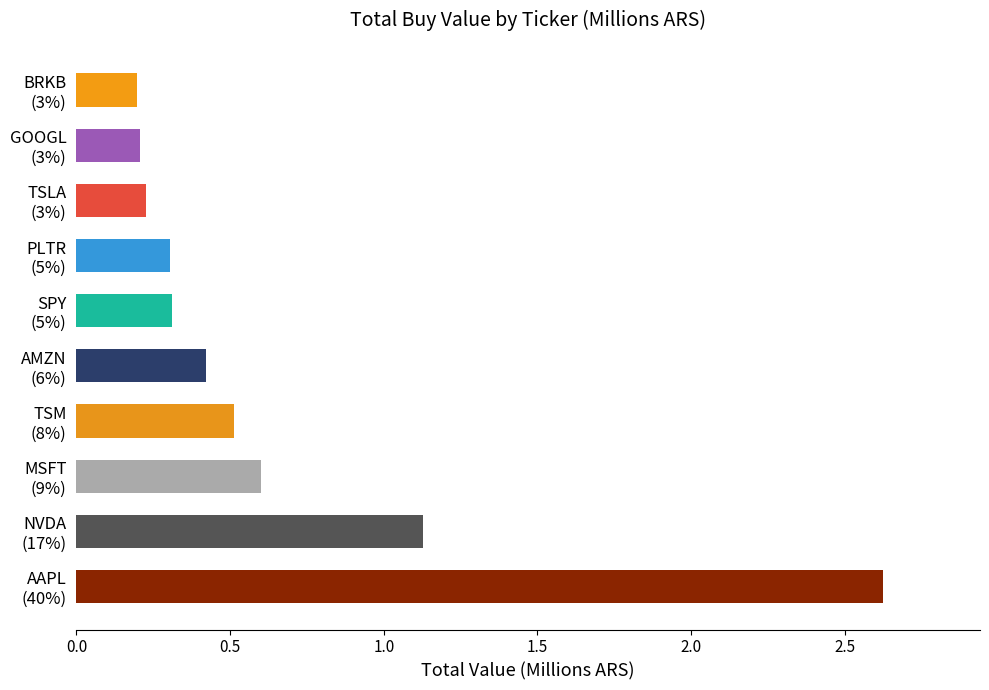

What is the minimum value shown in the chart?

0.2